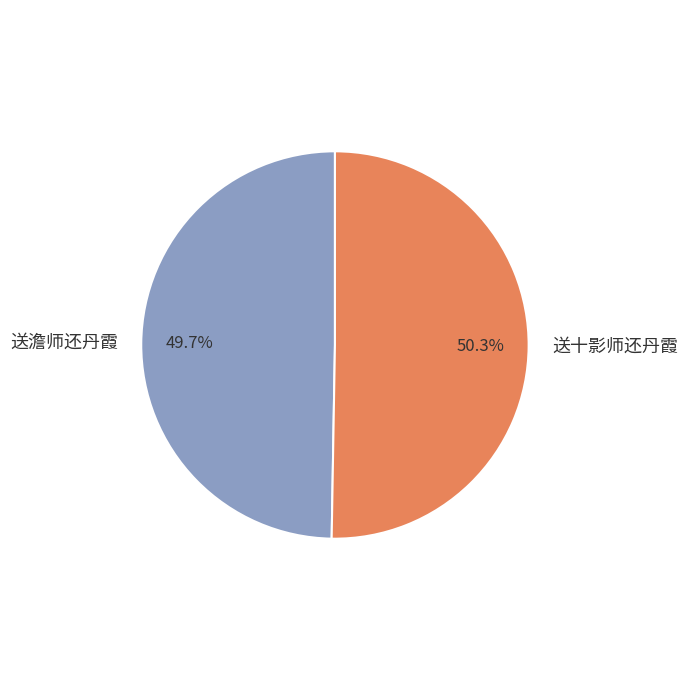

Which slice is the largest?

送十影师还丹霞